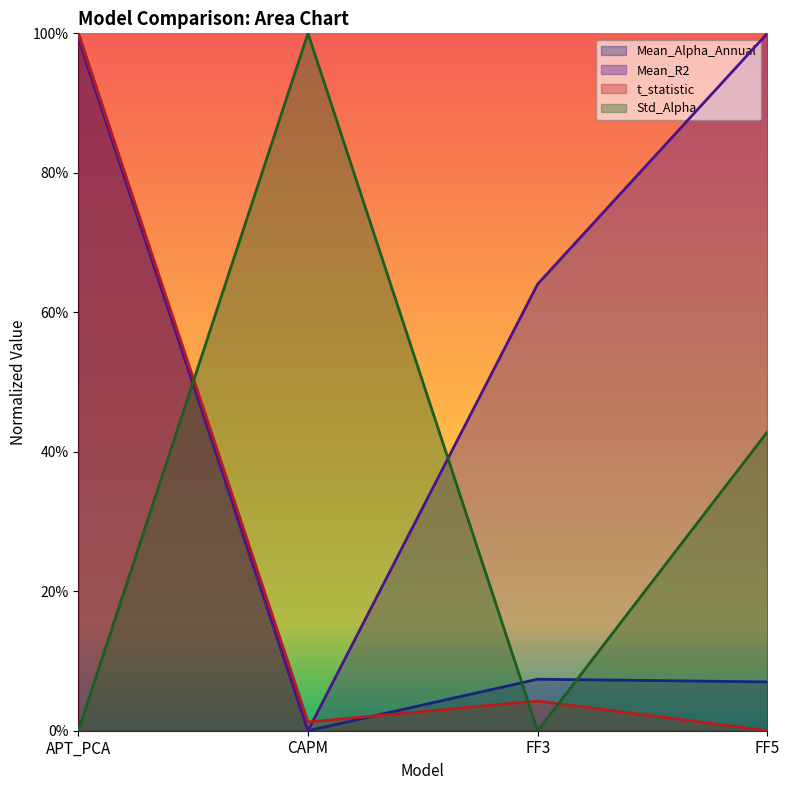

What is the total value across all series at APT_PCA?

3.0